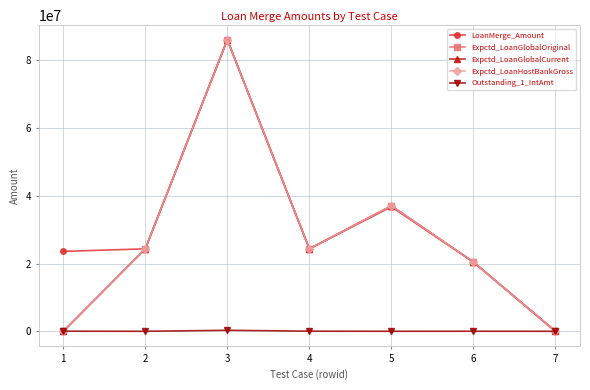

What is the value of the Expctd_LoanGlobalOriginal point at the 7th from the left?

4023.6